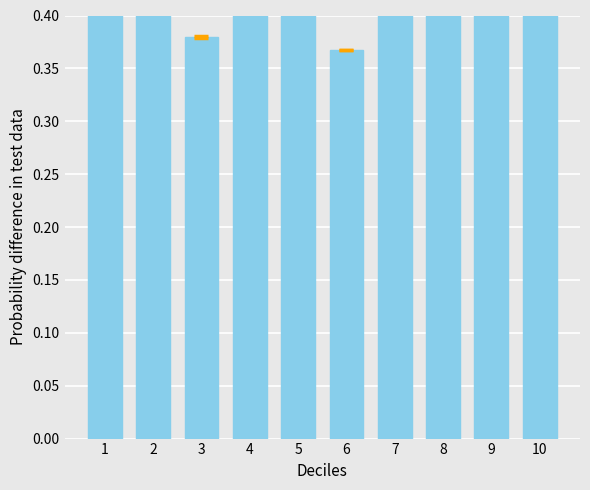

Reading left to right, extract all data points from this chart.

1=0.6	2=0.5	3=0.4	4=0.4	5=0.8	6=0.4	7=0.5	8=0.5	9=0.8	10=0.7